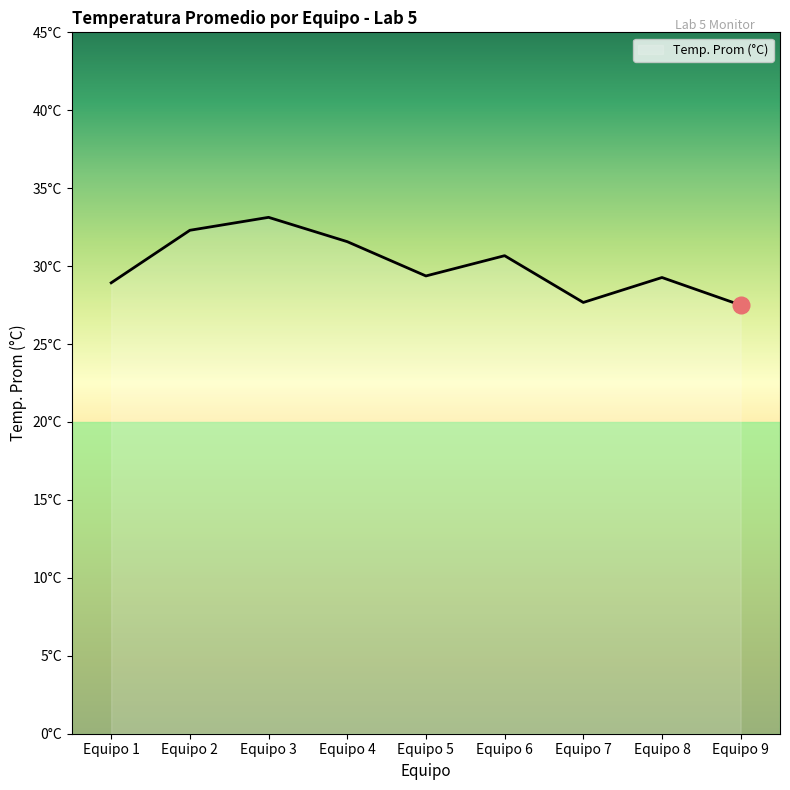

Does the chart display data point markers on the line(s)?

No